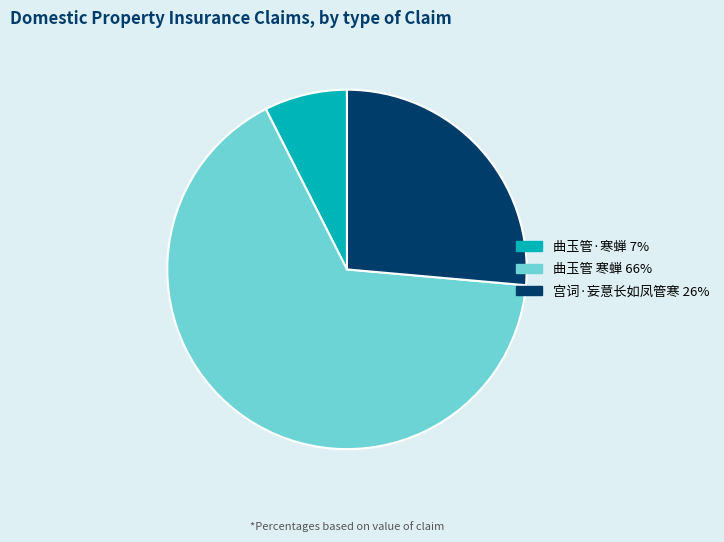

What is the largest slice in the pie chart?

曲玉管 寒蝉